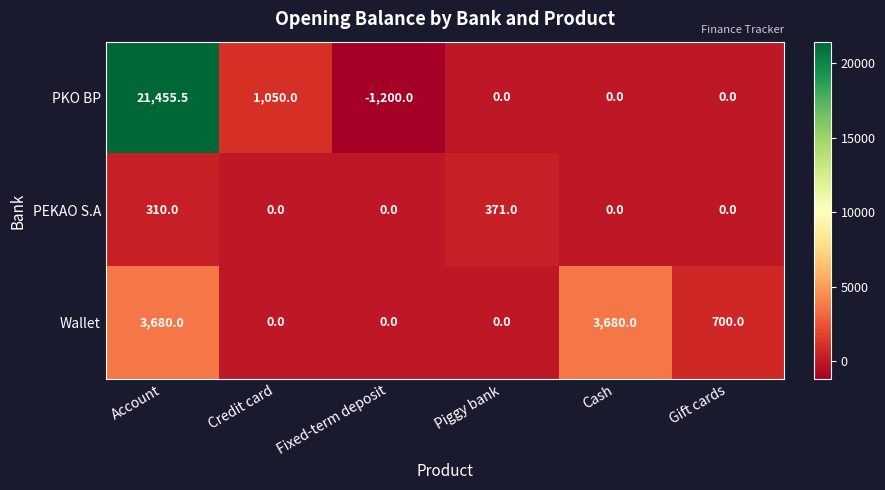

Reading left to right, extract all data points from this chart.

PKO BP: Account=21455.5	Credit card=1050.0	Fixed-term deposit=-1200.0	Piggy bank=0.0	Cash=0.0	Gift cards=0.0
PEKAO S.A: Account=310.0	Credit card=0.0	Fixed-term deposit=0.0	Piggy bank=371.0	Cash=0.0	Gift cards=0.0
Wallet: Account=3680.0	Credit card=0.0	Fixed-term deposit=0.0	Piggy bank=0.0	Cash=3680.0	Gift cards=700.0